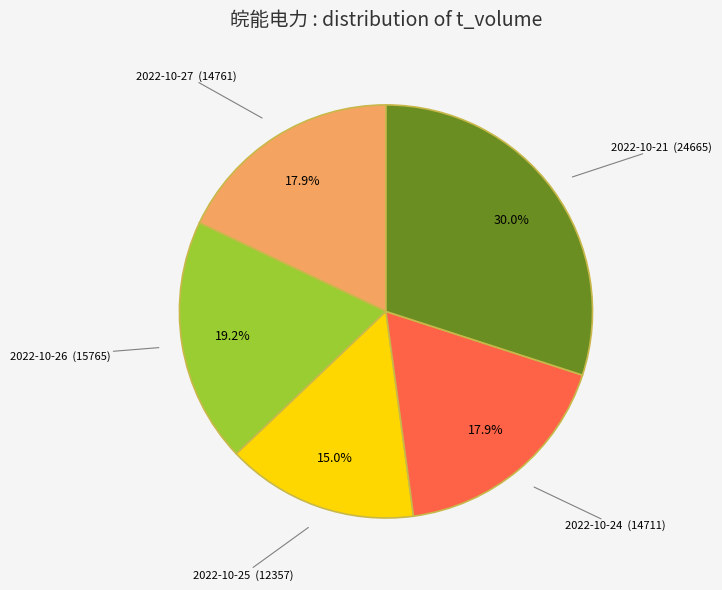

Is there any slice that represents more than half of the pie?

No